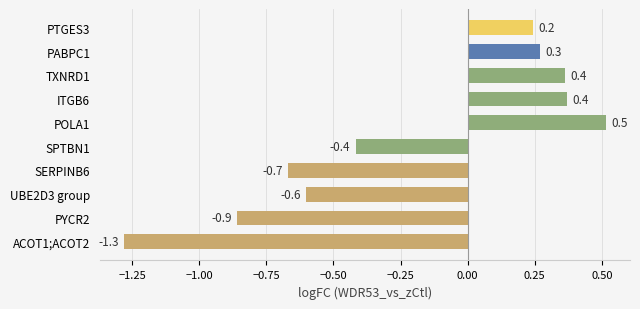

How many positive values are there?

5